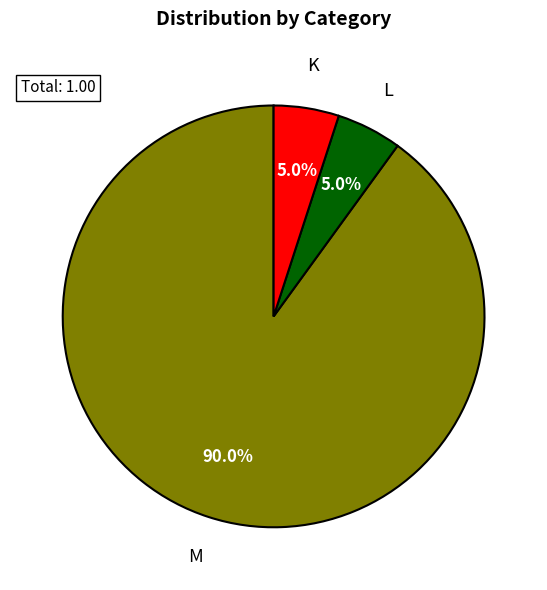

To the nearest percent, what is the difference between the largest and smallest slice percentages?

85%